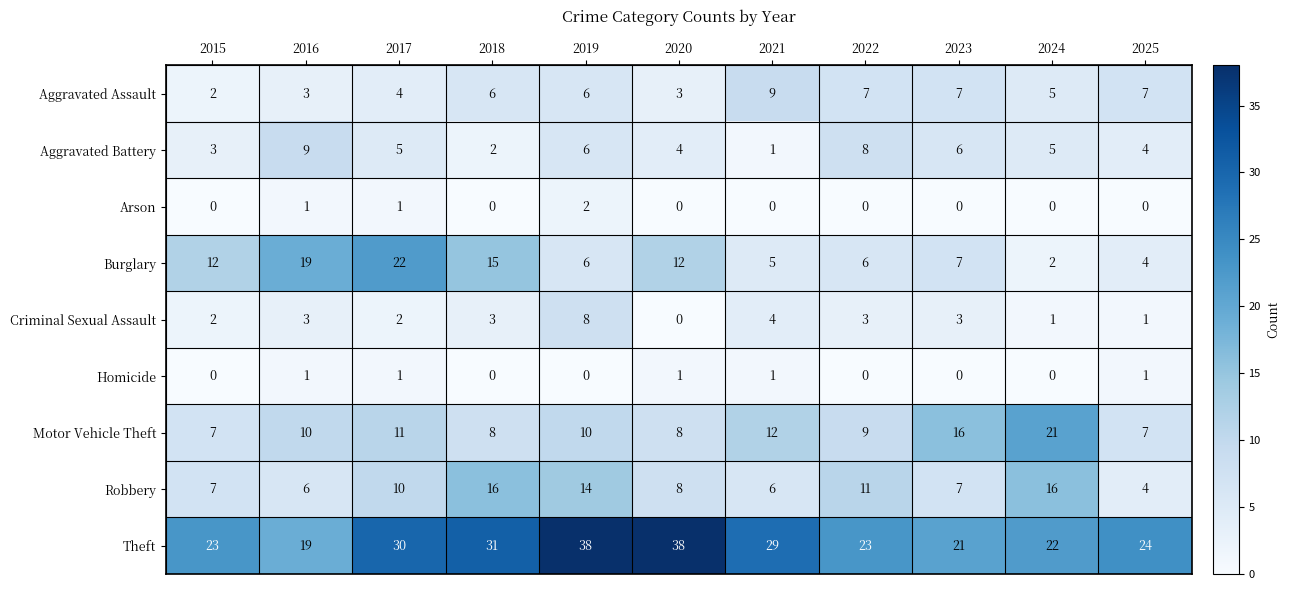

Which series has the largest total across all categories?

Theft